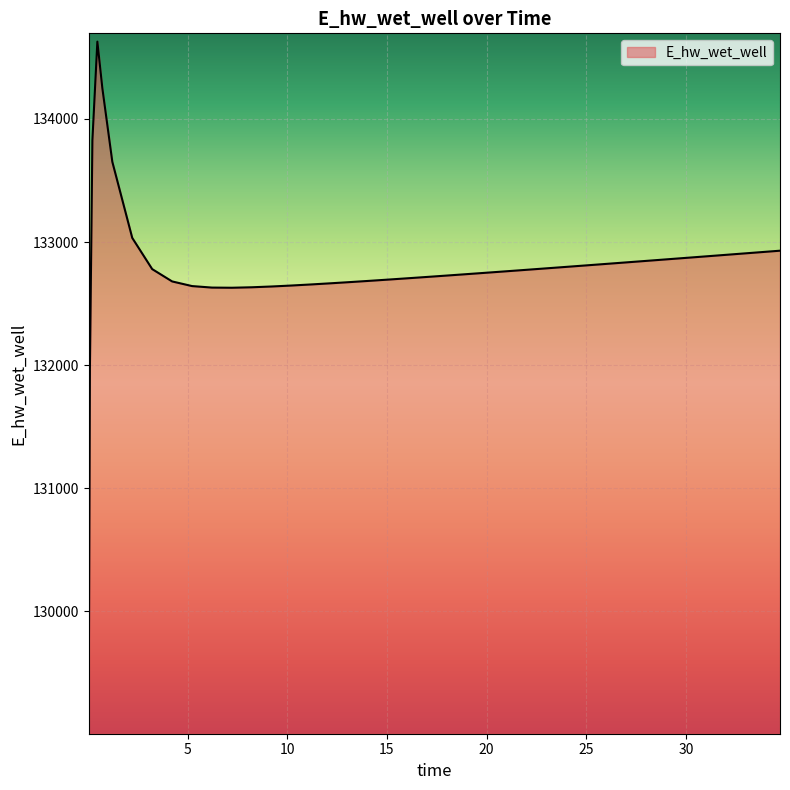

How many distinct data groups are displayed?

1